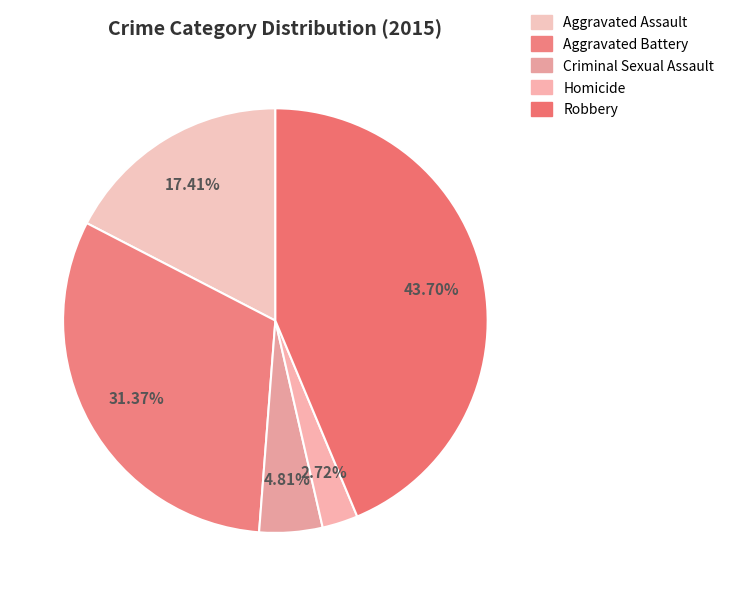

To the nearest percent, what portion does Aggravated Battery represent?

31%